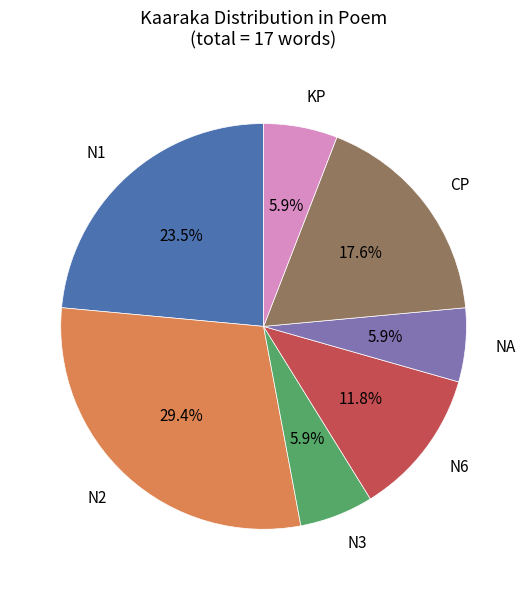

Which category has the biggest portion of the pie?

N2